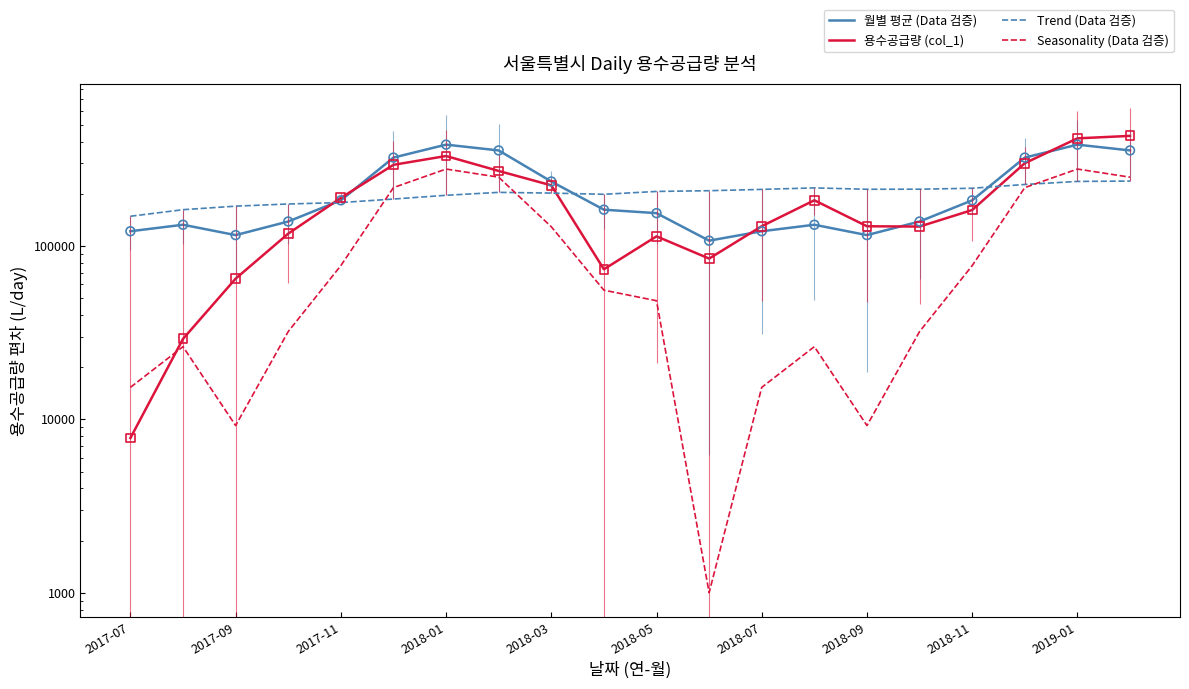

At how many categories does at least one series exceed 116490?

20